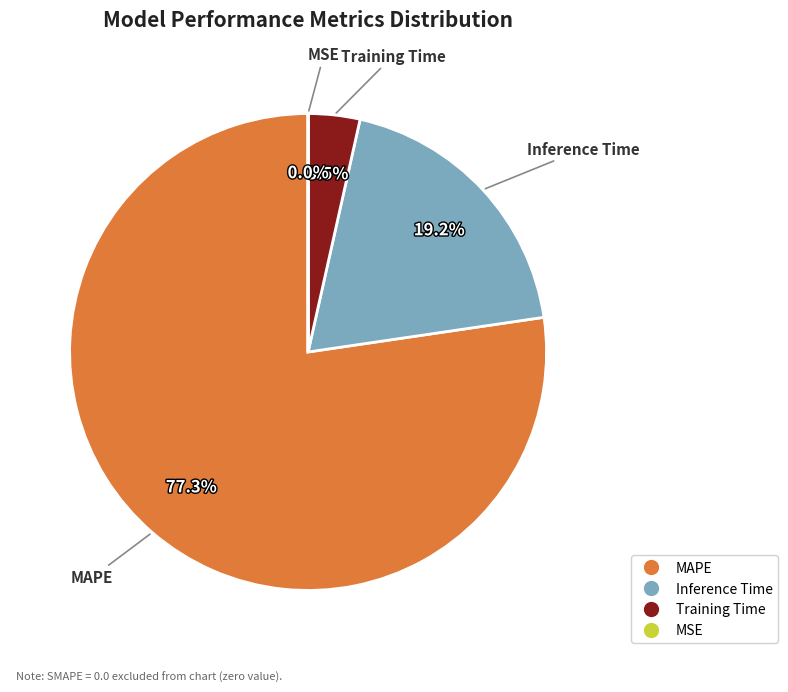

To the nearest percent, what is the average slice percentage?

25%